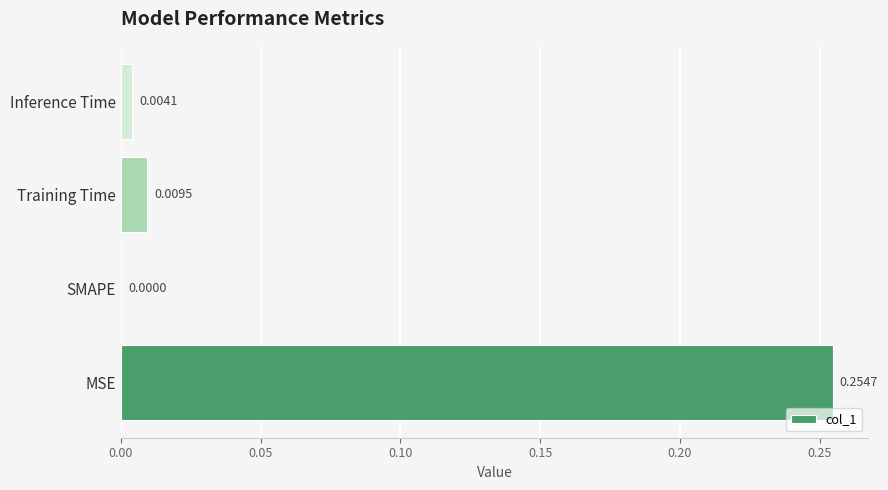

Are the bars horizontal?

Yes